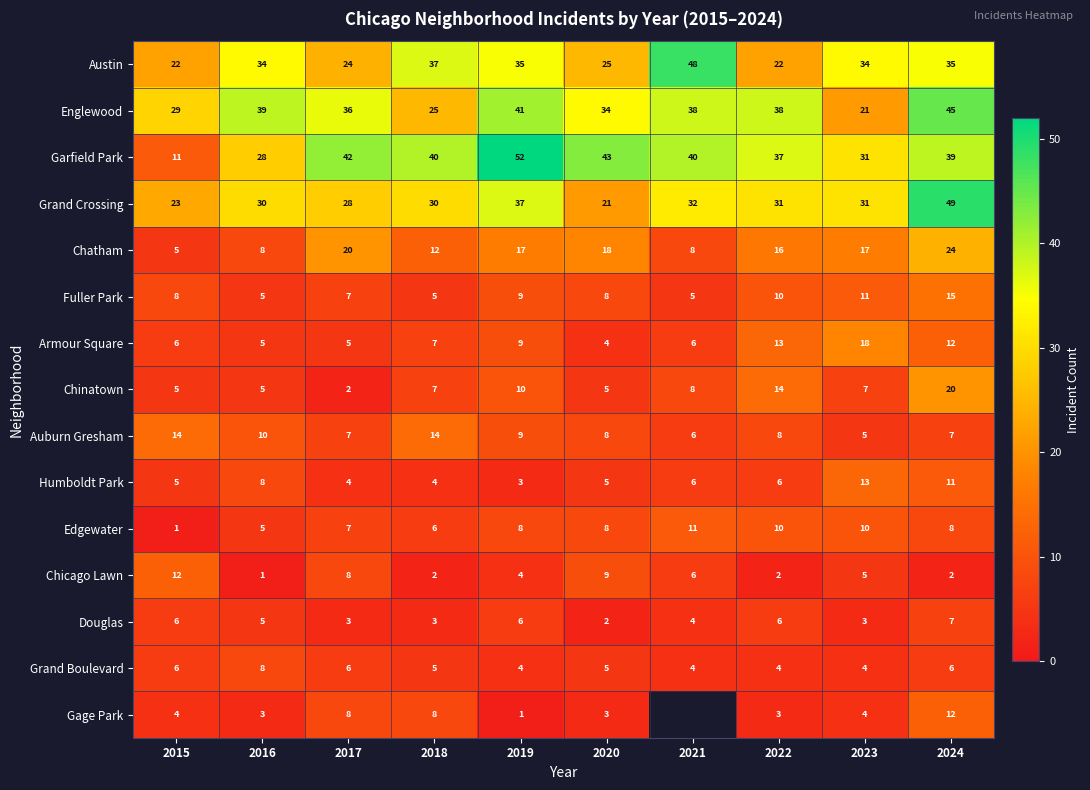

True or false: Armour Square has a value of 1.4 at 2016.

False